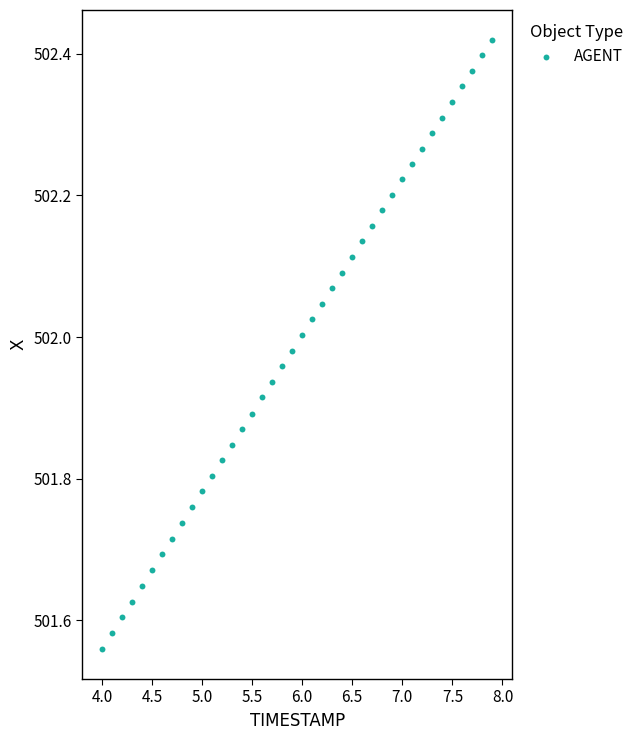

What is the range of Y values (max minus min)?

0.9